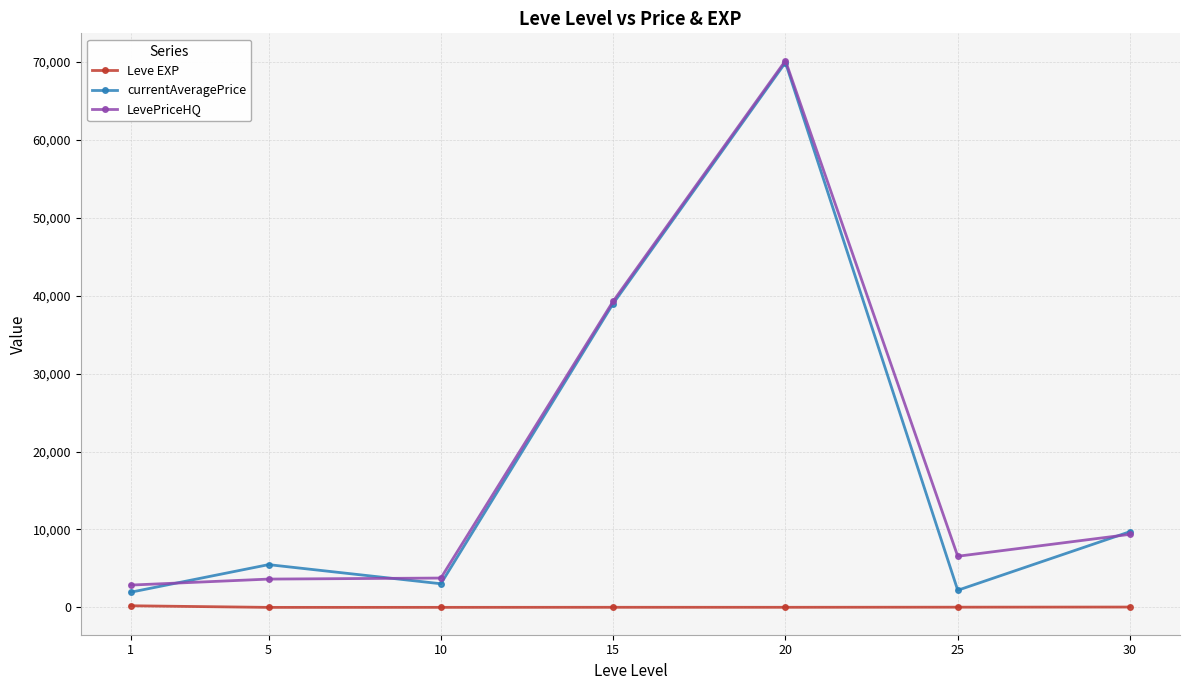

Where is the first local minimum for currentAveragePrice?

10